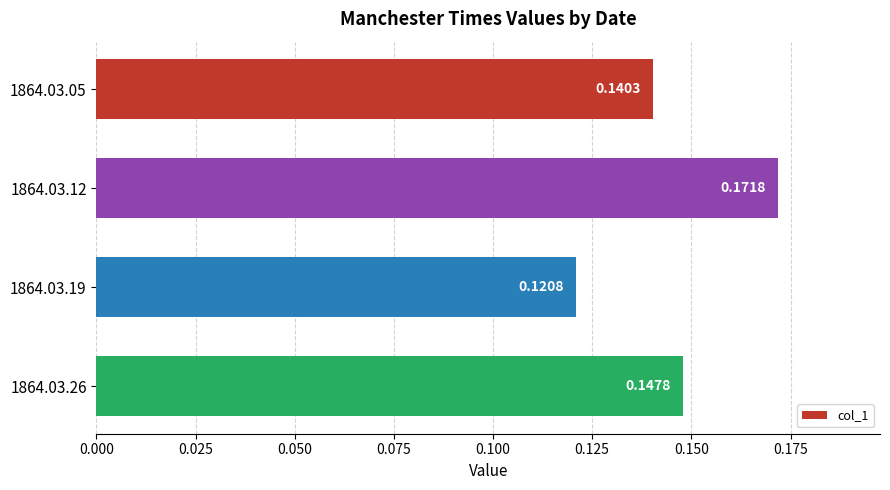

What is the sum of the values at 1864.03.19 and 1864.03.12?

0.3